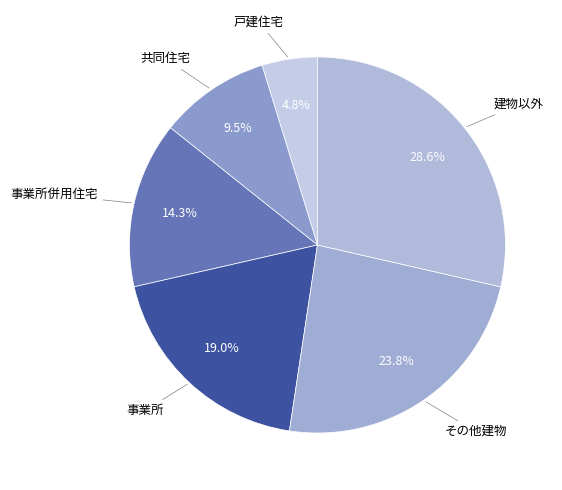

How many segments does this pie chart have?

6